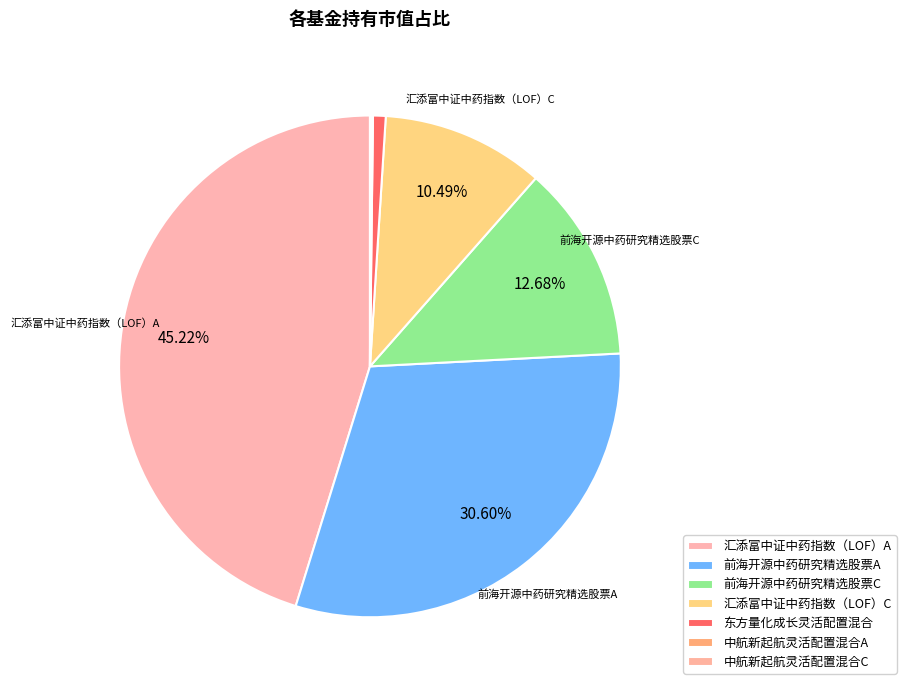

Rank the categories by value from lowest to highest.

中航新起航灵活配置混合C, 中航新起航灵活配置混合A, 东方量化成长灵活配置混合, 汇添富中证中药指数（LOF）C, 前海开源中药研究精选股票C, 前海开源中药研究精选股票A, 汇添富中证中药指数（LOF）A